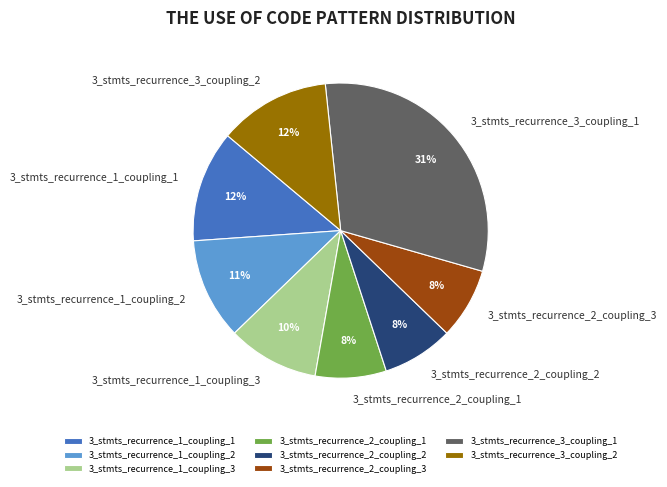

True or false: 3_stmts_recurrence_2_coupling_3 accounts for 8% of the total.

True